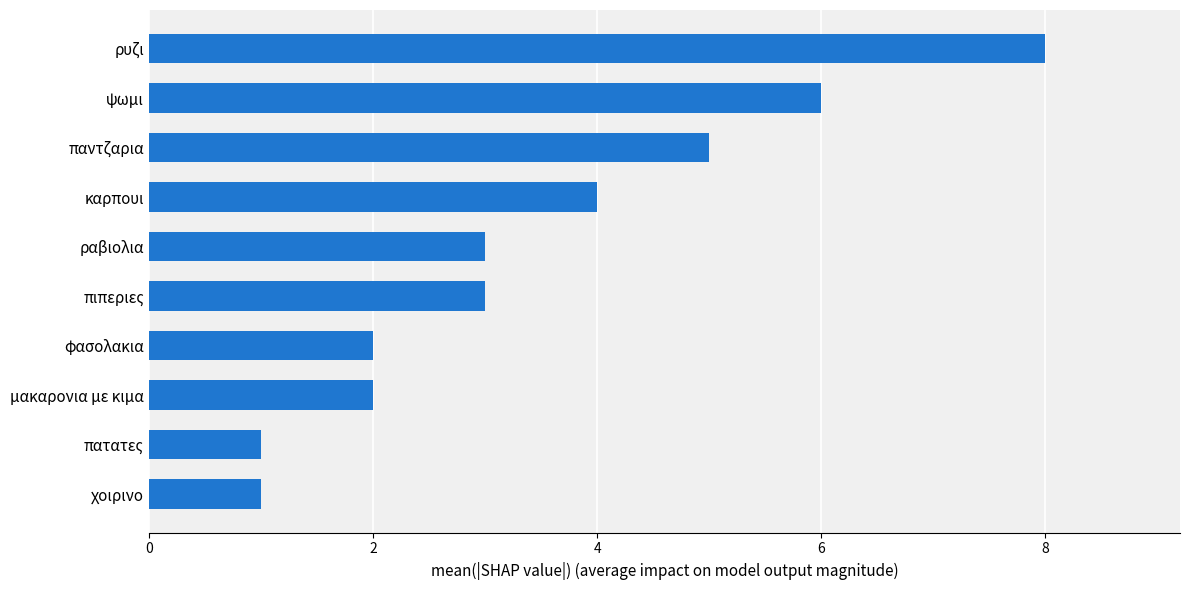

Reading bottom to top, what are all the values shown in this chart?

χοιρινο=1	πατατες=1	μακαρονια με κιμα=2	φασολακια=2	πιπεριες=3	ραβιολια=3	καρπουι=4	παντζαρια=5	ψωμι=6	ρυζι=8